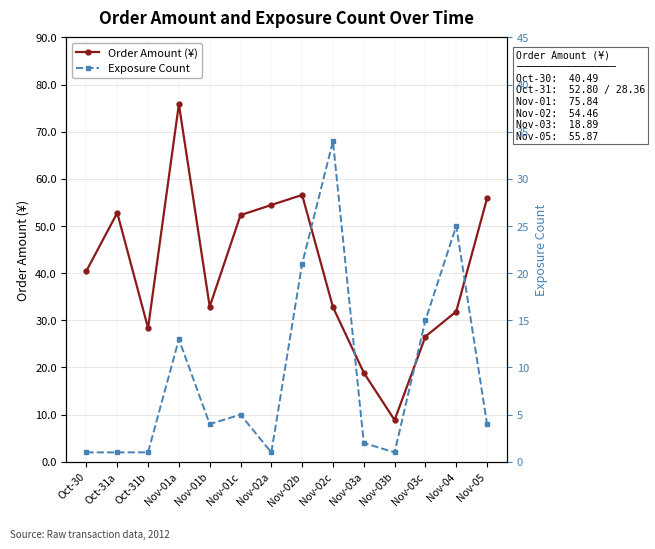

How many times do Exposure Count and Order Amount (¥) cross each other?

2